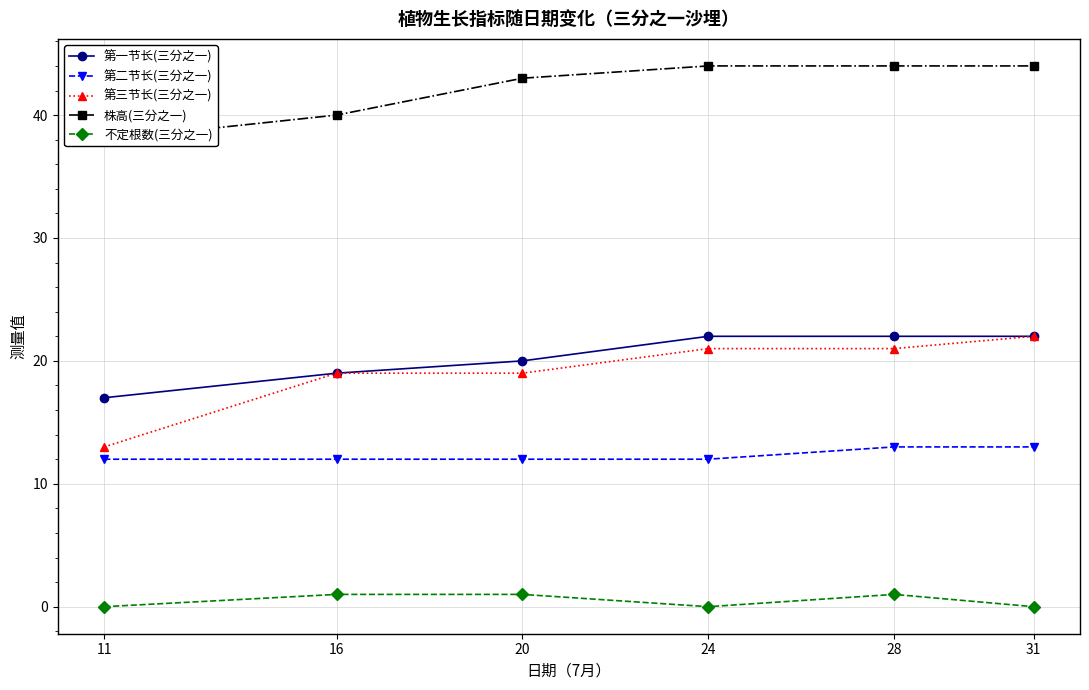

What is the greatest value displayed?

44